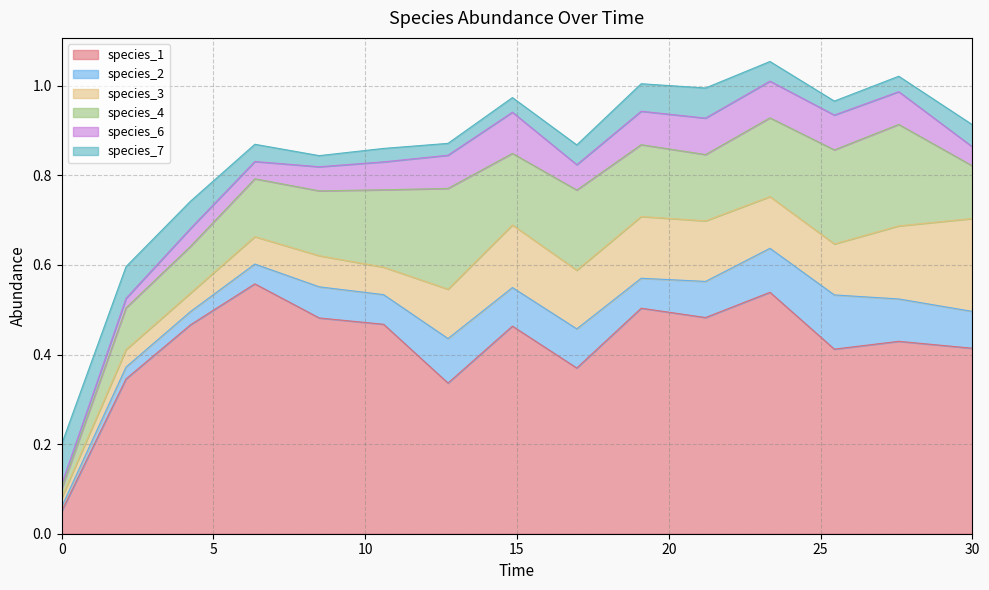

Reading left to right, extract all data points from this chart.

species_1: 0.0=0.1	2.121212121212121=0.3	4.242424242424242=0.5	6.363636363636364=0.6	8.484848484848484=0.5	10.606060606060606=0.5	12.727272727272728=0.3	14.84848484848485=0.5	16.96969696969697=0.4	19.09090909090909=0.5	21.21212121212121=0.5	23.333333333333336=0.5	25.454545454545457=0.4	27.575757575757574=0.4	30.0=0.4
species_2: 0.0=0.0	2.121212121212121=0.0	4.242424242424242=0.0	6.363636363636364=0.0	8.484848484848484=0.1	10.606060606060606=0.1	12.727272727272728=0.1	14.84848484848485=0.1	16.96969696969697=0.1	19.09090909090909=0.1	21.21212121212121=0.1	23.333333333333336=0.1	25.454545454545457=0.1	27.575757575757574=0.1	30.0=0.1
species_3: 0.0=0.0	2.121212121212121=0.0	4.242424242424242=0.0	6.363636363636364=0.1	8.484848484848484=0.1	10.606060606060606=0.1	12.727272727272728=0.1	14.84848484848485=0.1	16.96969696969697=0.1	19.09090909090909=0.1	21.21212121212121=0.1	23.333333333333336=0.1	25.454545454545457=0.1	27.575757575757574=0.2	30.0=0.2
species_4: 0.0=0.0	2.121212121212121=0.1	4.242424242424242=0.1	6.363636363636364=0.1	8.484848484848484=0.1	10.606060606060606=0.2	12.727272727272728=0.2	14.84848484848485=0.2	16.96969696969697=0.2	19.09090909090909=0.2	21.21212121212121=0.1	23.333333333333336=0.2	25.454545454545457=0.2	27.575757575757574=0.2	30.0=0.1
species_6: 0.0=0.0	2.121212121212121=0.0	4.242424242424242=0.0	6.363636363636364=0.0	8.484848484848484=0.1	10.606060606060606=0.1	12.727272727272728=0.1	14.84848484848485=0.1	16.96969696969697=0.1	19.09090909090909=0.1	21.21212121212121=0.1	23.333333333333336=0.1	25.454545454545457=0.1	27.575757575757574=0.1	30.0=0.0
species_7: 0.0=0.1	2.121212121212121=0.1	4.242424242424242=0.1	6.363636363636364=0.0	8.484848484848484=0.0	10.606060606060606=0.0	12.727272727272728=0.0	14.84848484848485=0.0	16.96969696969697=0.0	19.09090909090909=0.1	21.21212121212121=0.1	23.333333333333336=0.0	25.454545454545457=0.0	27.575757575757574=0.0	30.0=0.0